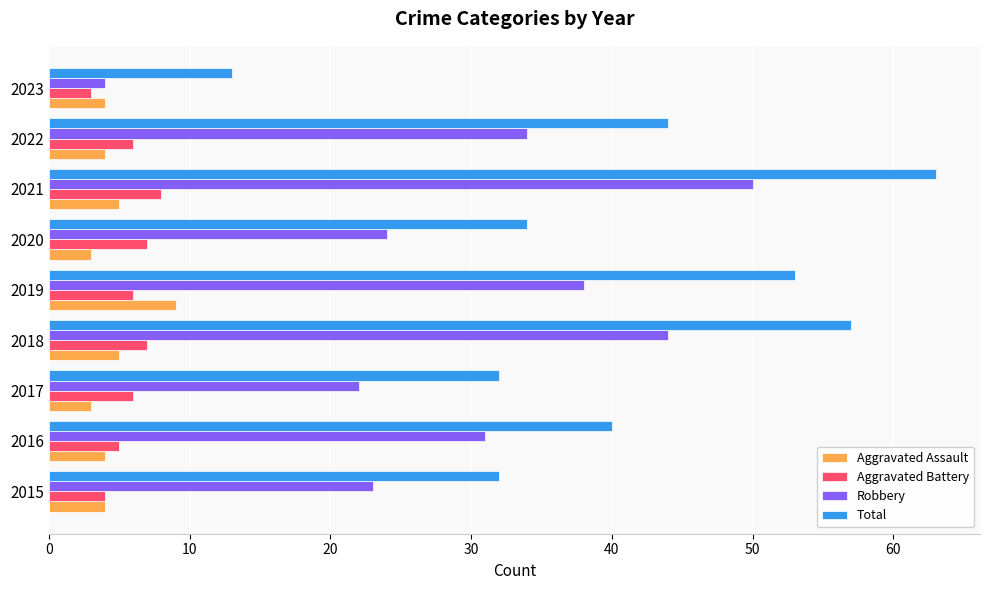

Which series has the largest total across all categories?

Total